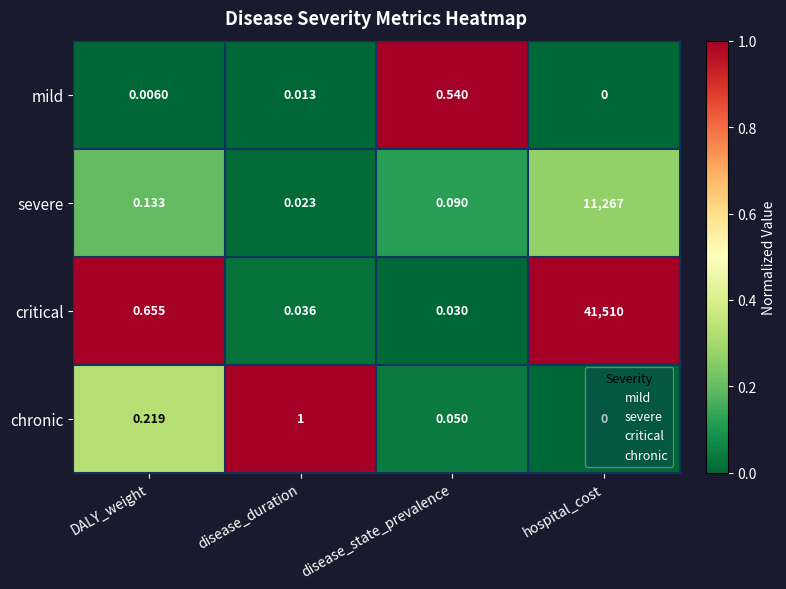

Rank the series at disease_duration from lowest to highest value.

mild, severe, critical, chronic